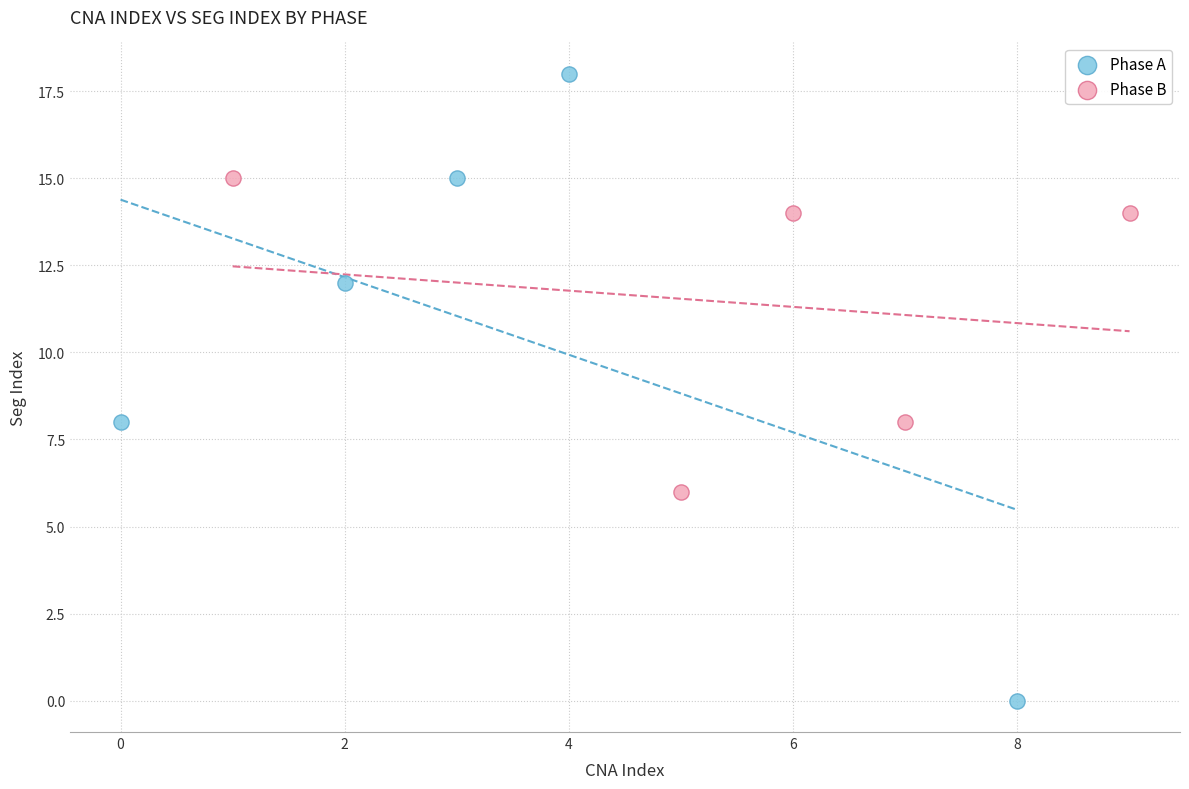

Which series reaches the minimum Y coordinate?

Phase A